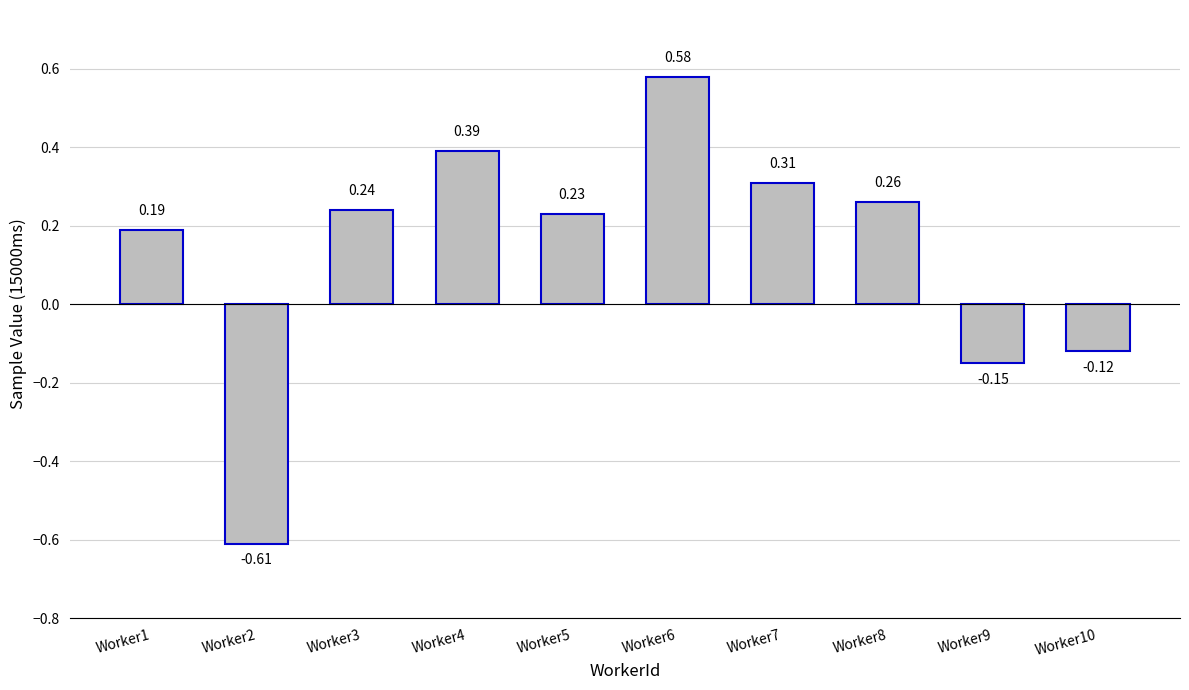

What is the difference between the values at Worker1 and Worker2?

0.8